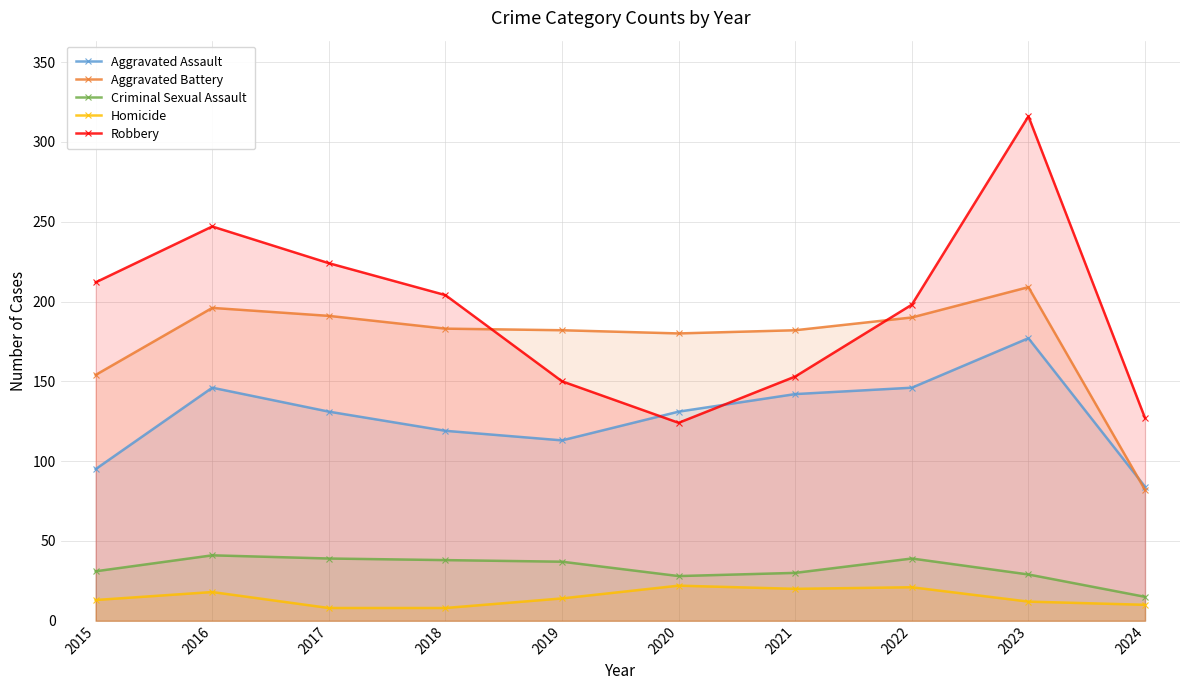

What is the difference between the maximum and minimum values in the Criminal Sexual Assault series?

26